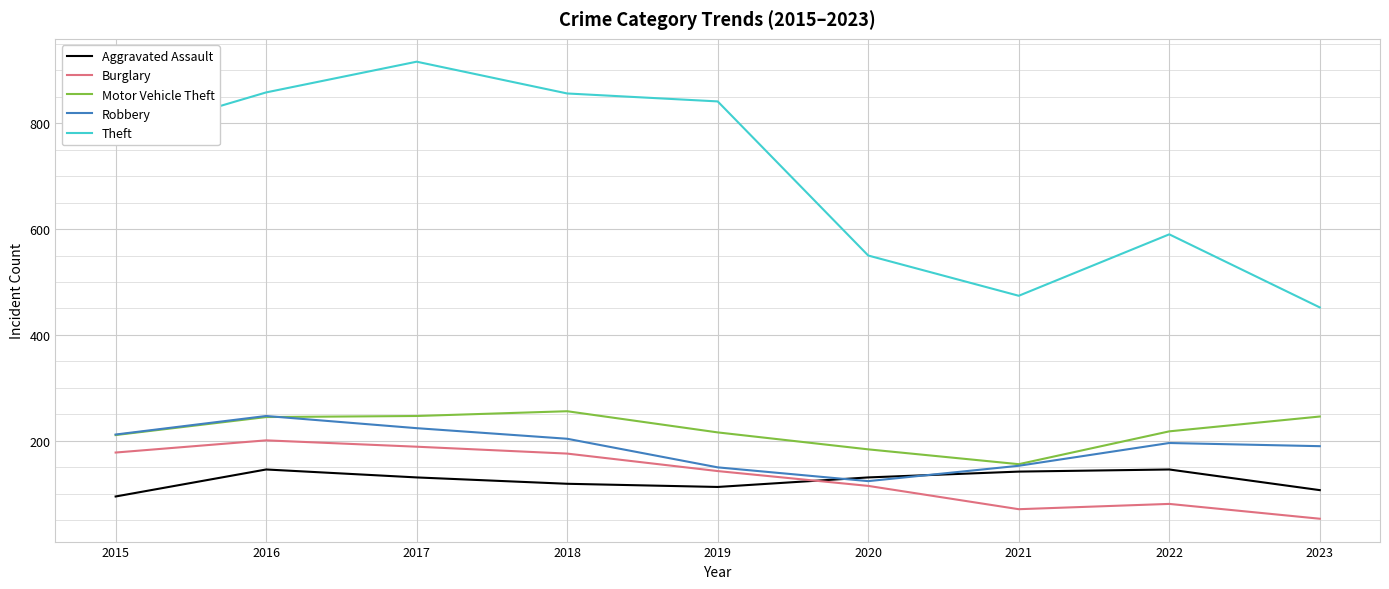

Is it true that Theft equals 916 at 2017?

True